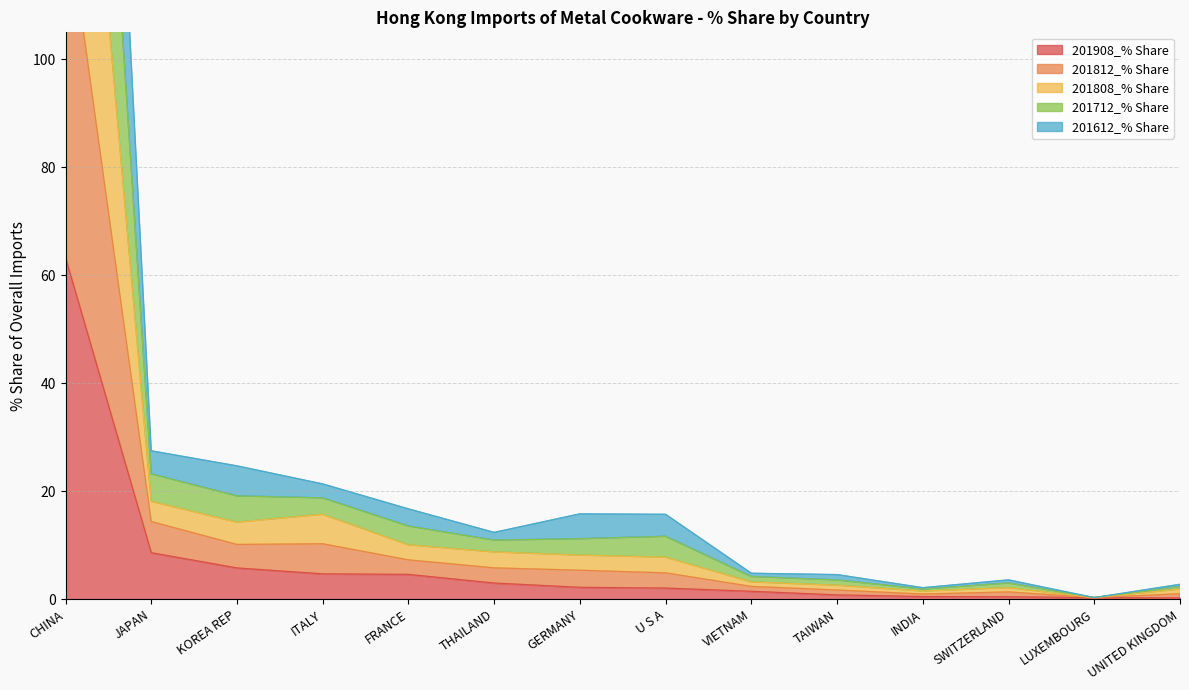

True or false: 201908_% Share has a value of 12.6 at JAPAN.

False